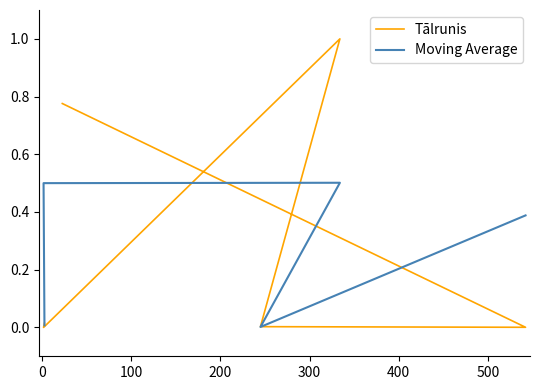

Which has a higher value, 334 or 542?

334